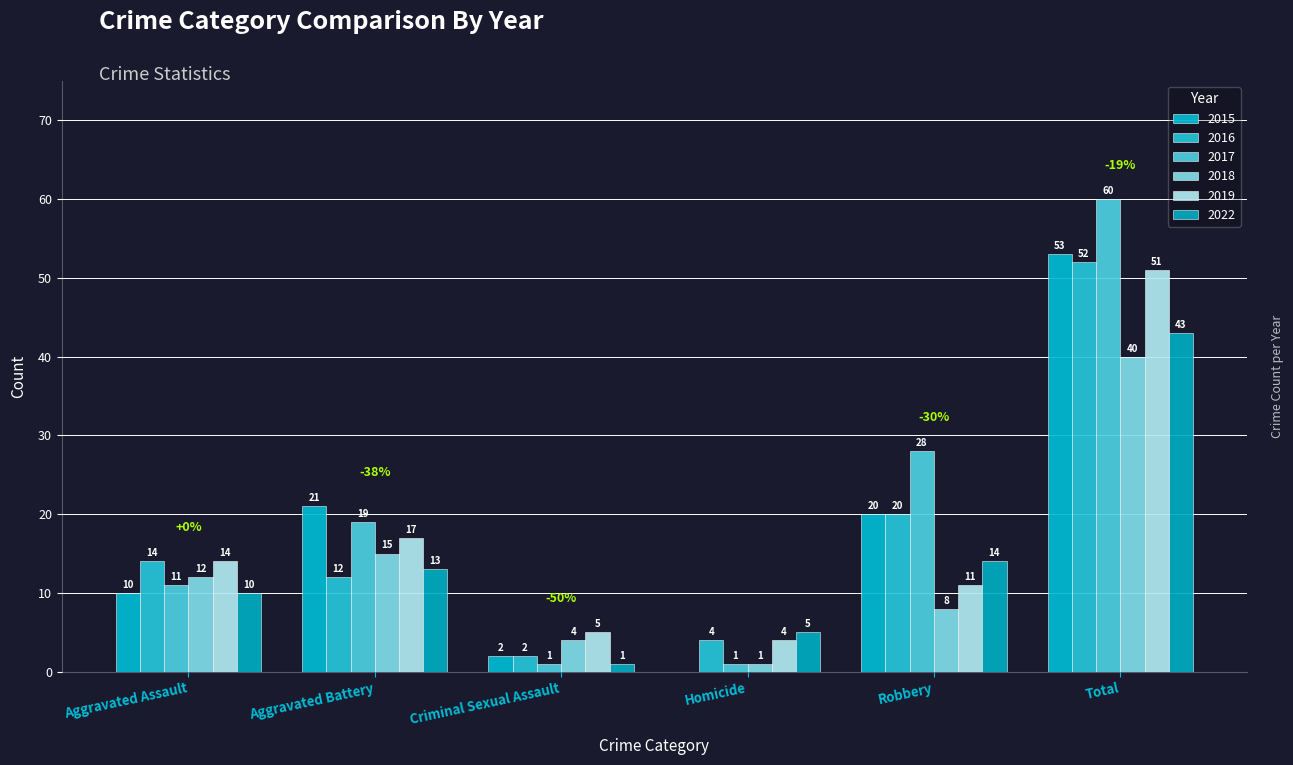

How many values in 2015 are above zero?

5